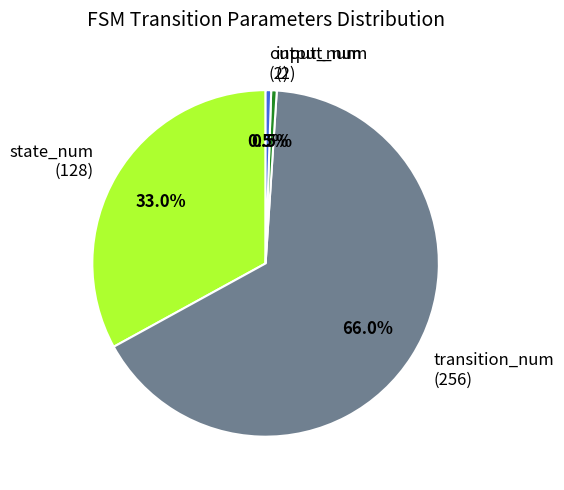

Combined, do output_num (2) and state_num (128) account for over 50%?

No